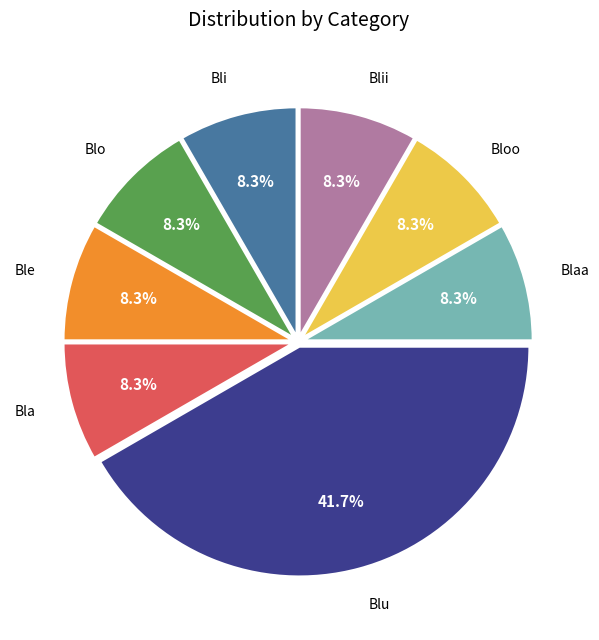

Does any single category account for the majority?

No